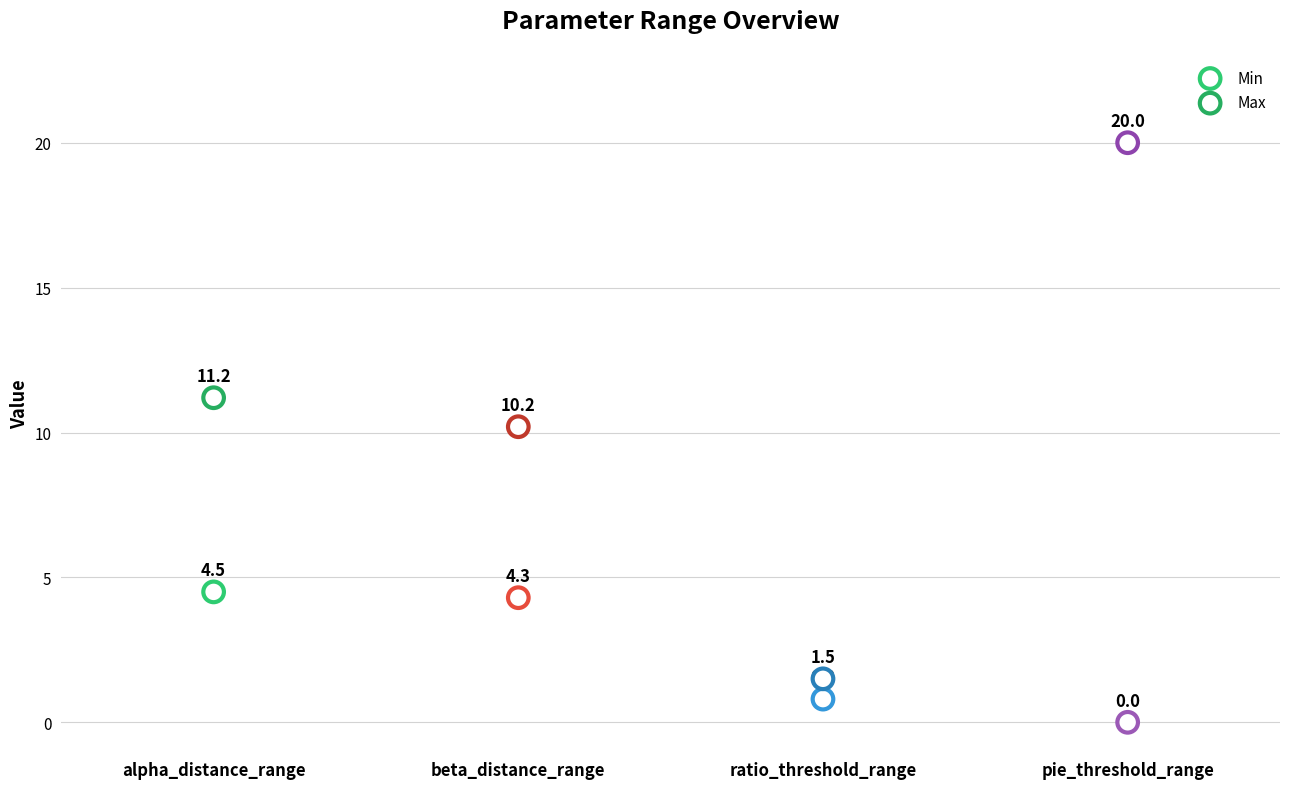

How many data points are displayed?

8